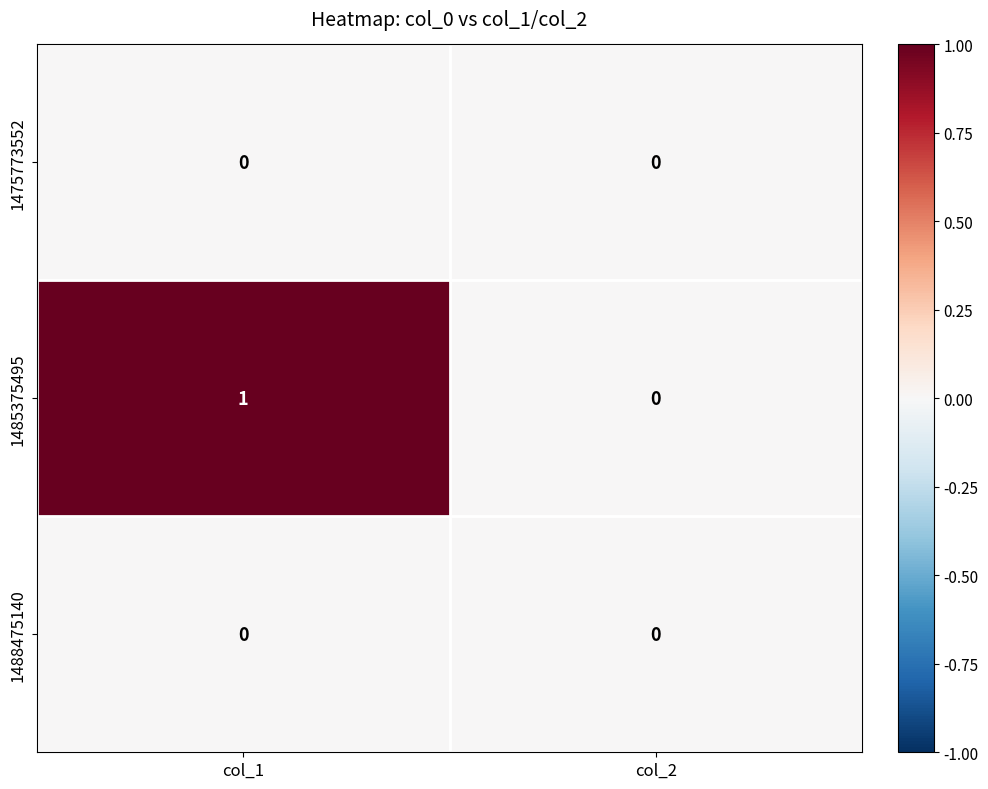

What is the greatest value displayed?

1